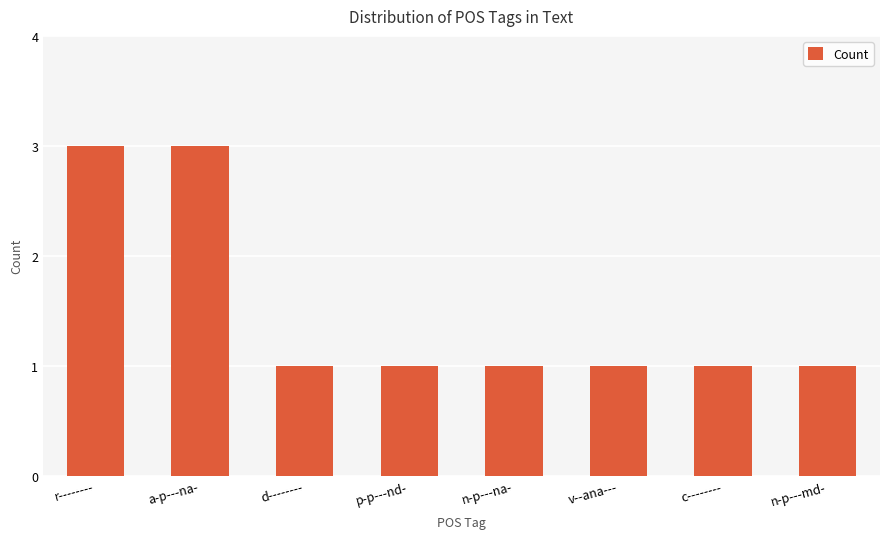

What is the value of the 2nd bar from the left?

3